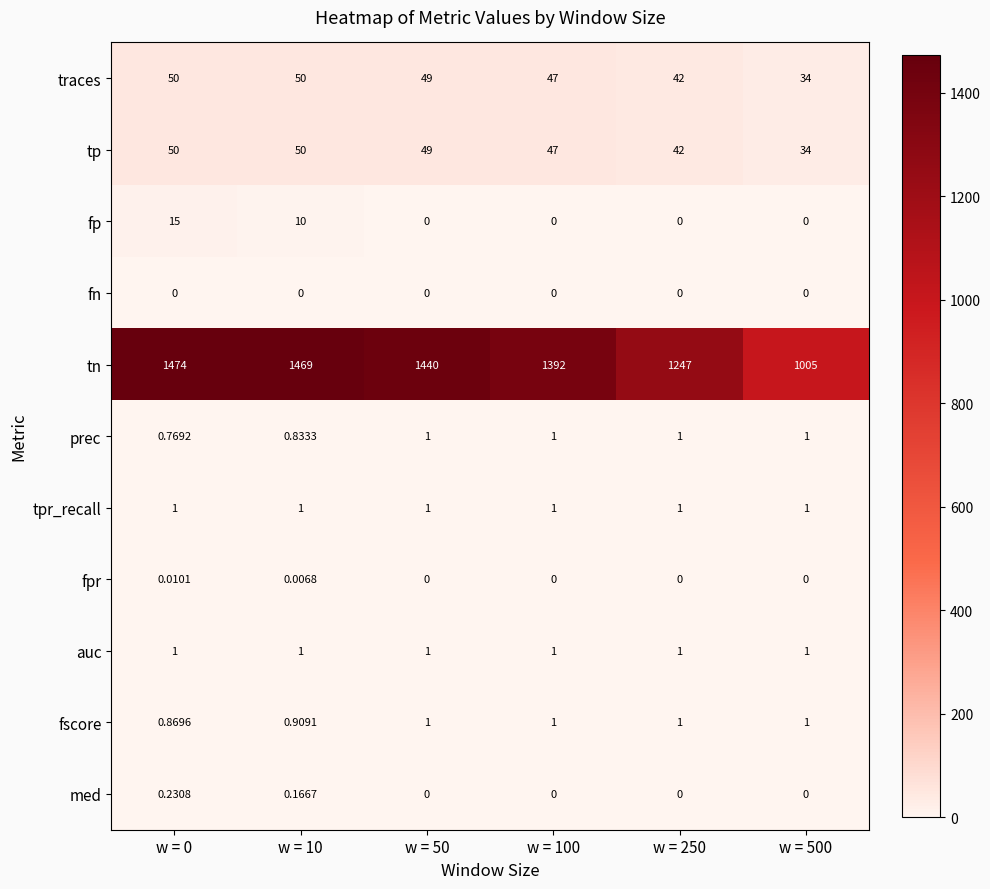

What is the spread (max minus min) of values at w = 10?

1469.0